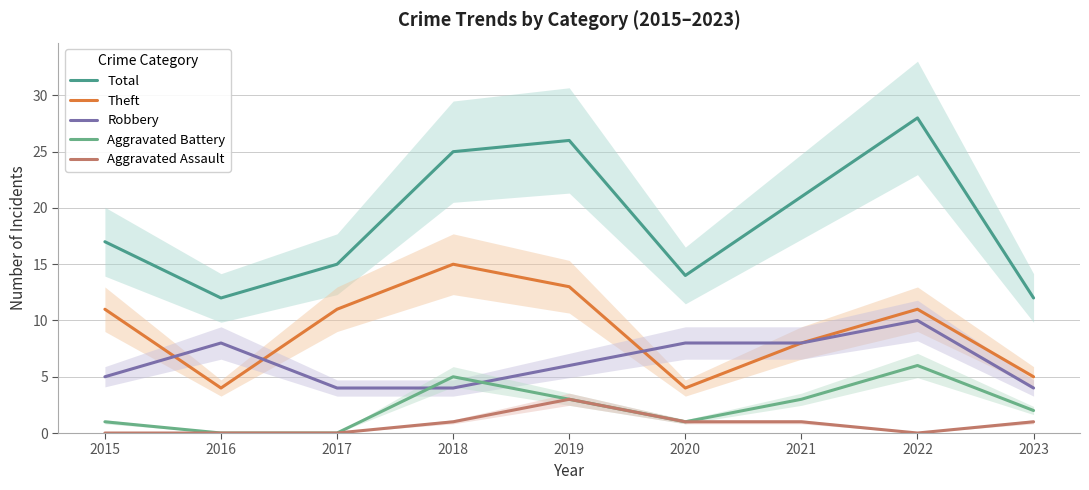

The Aggravated Battery series shows 0 at 2017. True or false?

True